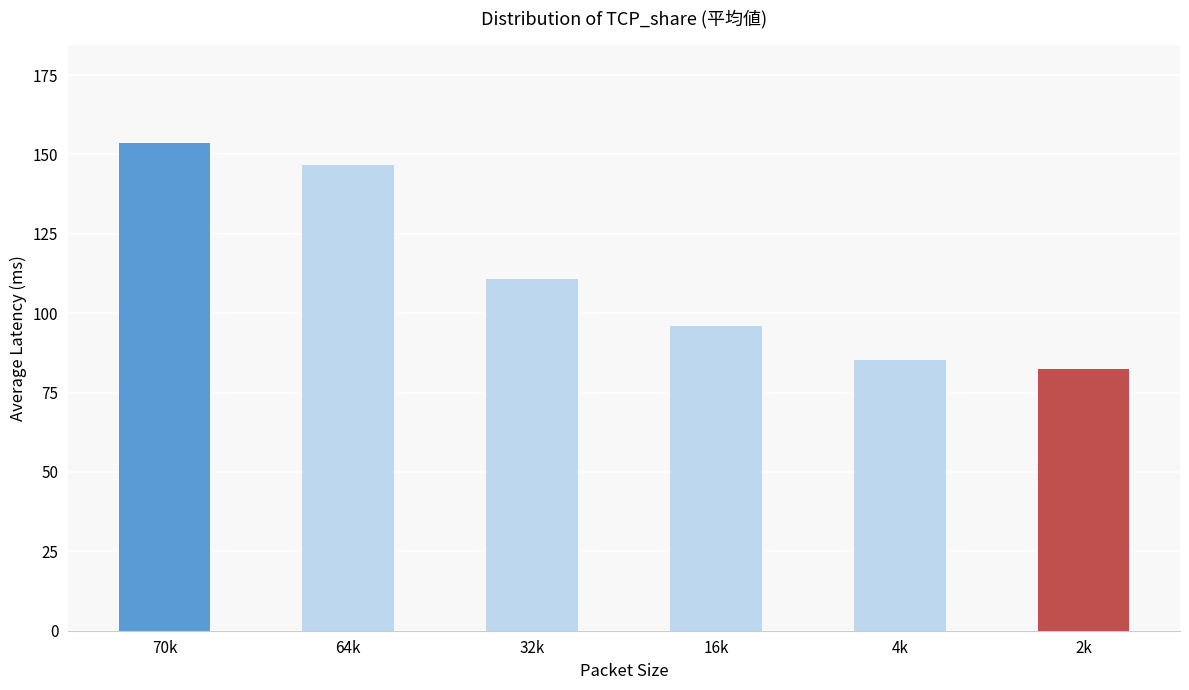

What is the sum of all values?

675.0